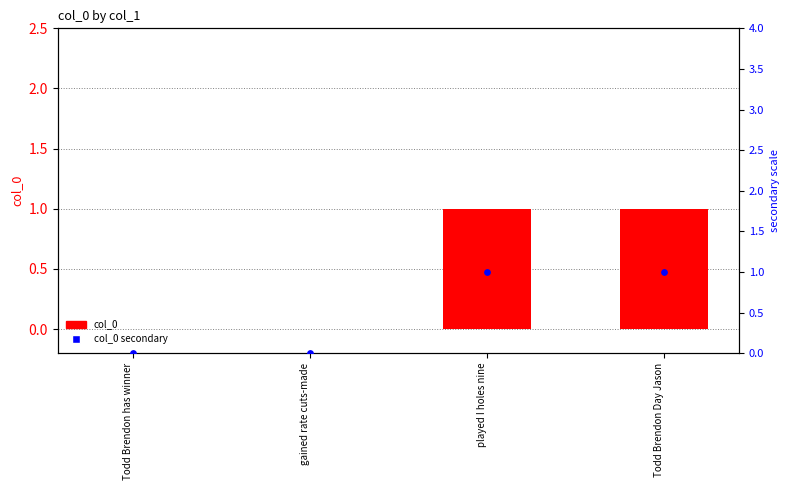

Which series contains the lowest Y value?

col_0